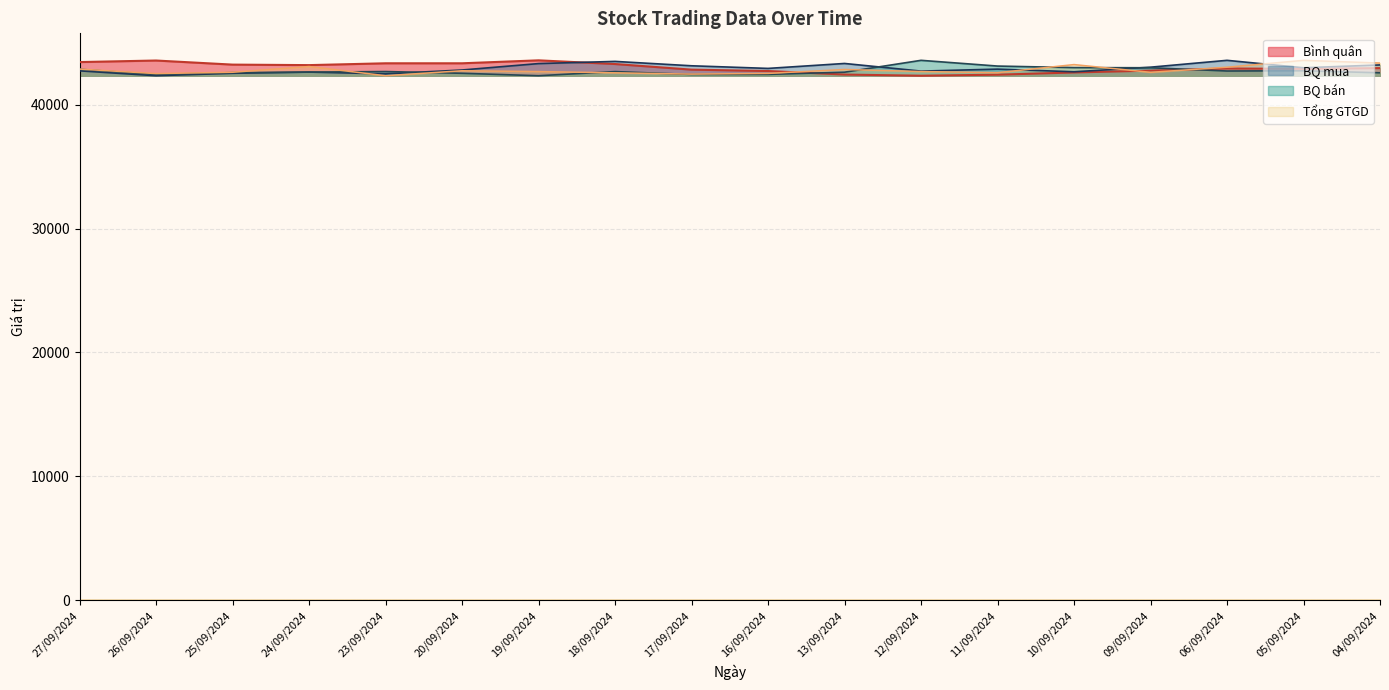

How many distinct data groups are displayed?

4